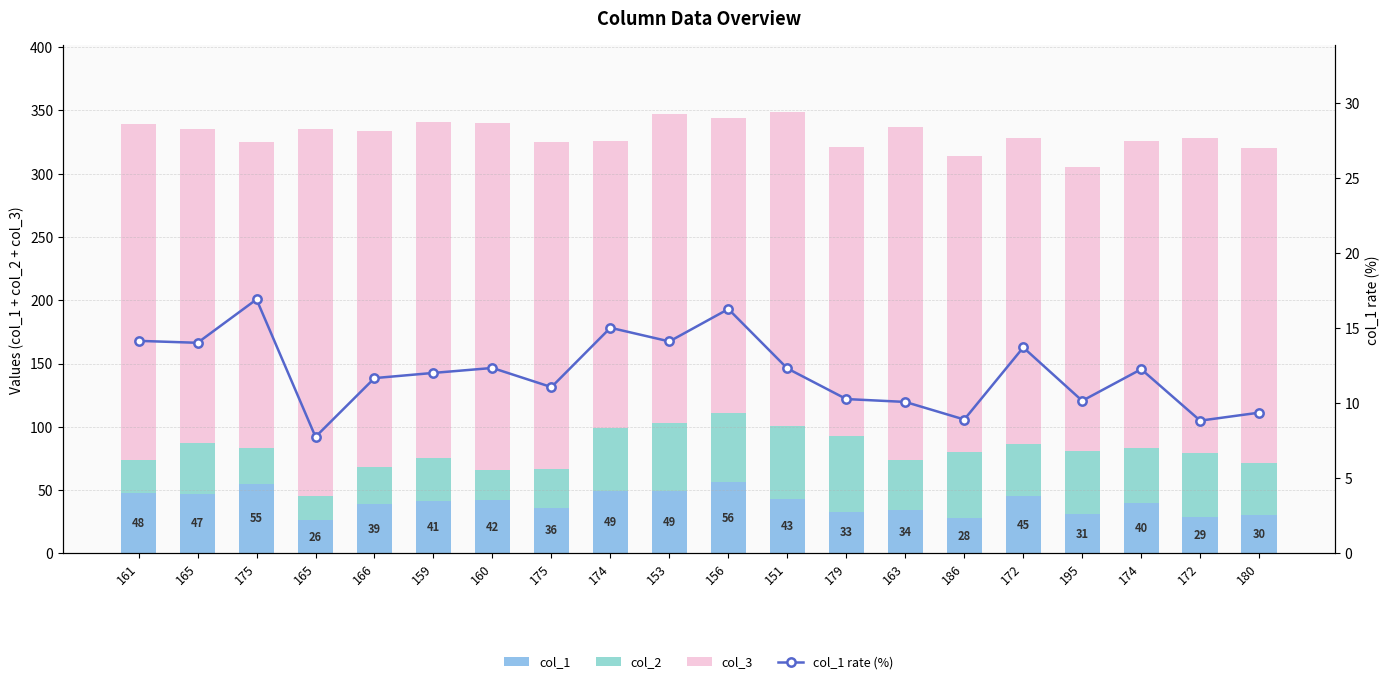

What is the label of the 12th bar from the right?

174